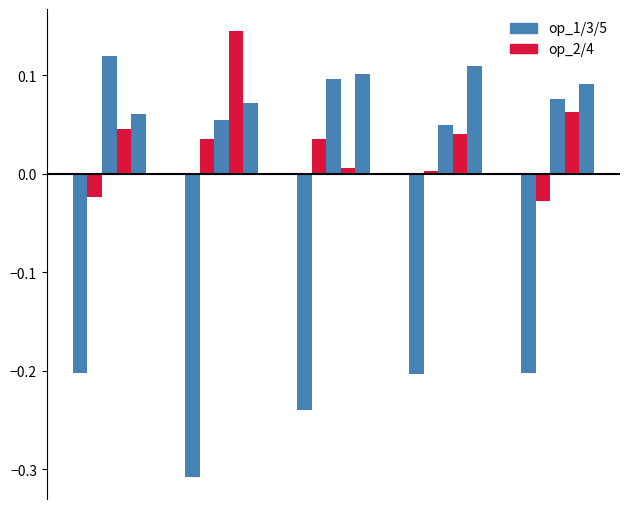

What is the approximate value of op_1/3/5 at 0?

-0.2